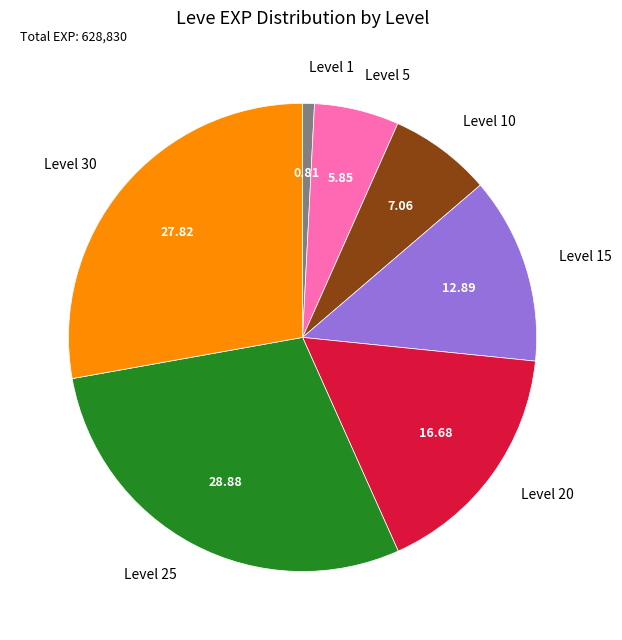

Which has a higher value, Level 30 or Level 15?

Level 30